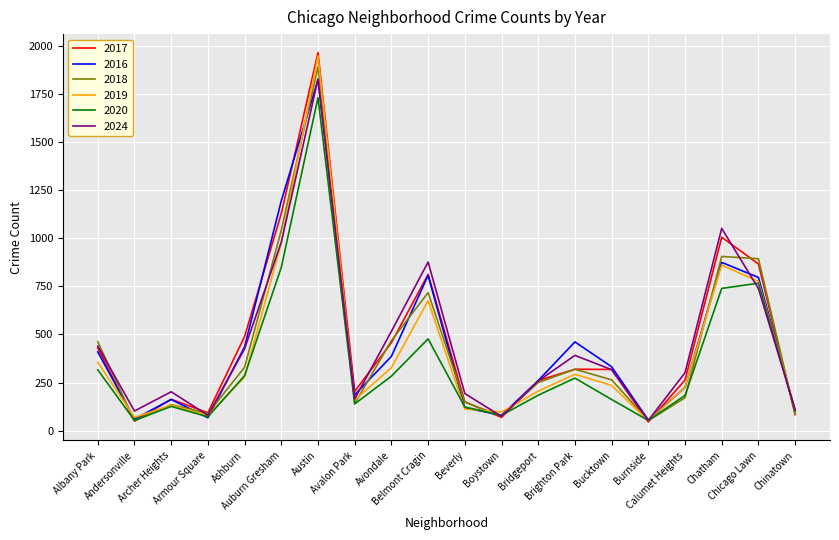

Where does the 2020 series first go above 184?

Albany Park